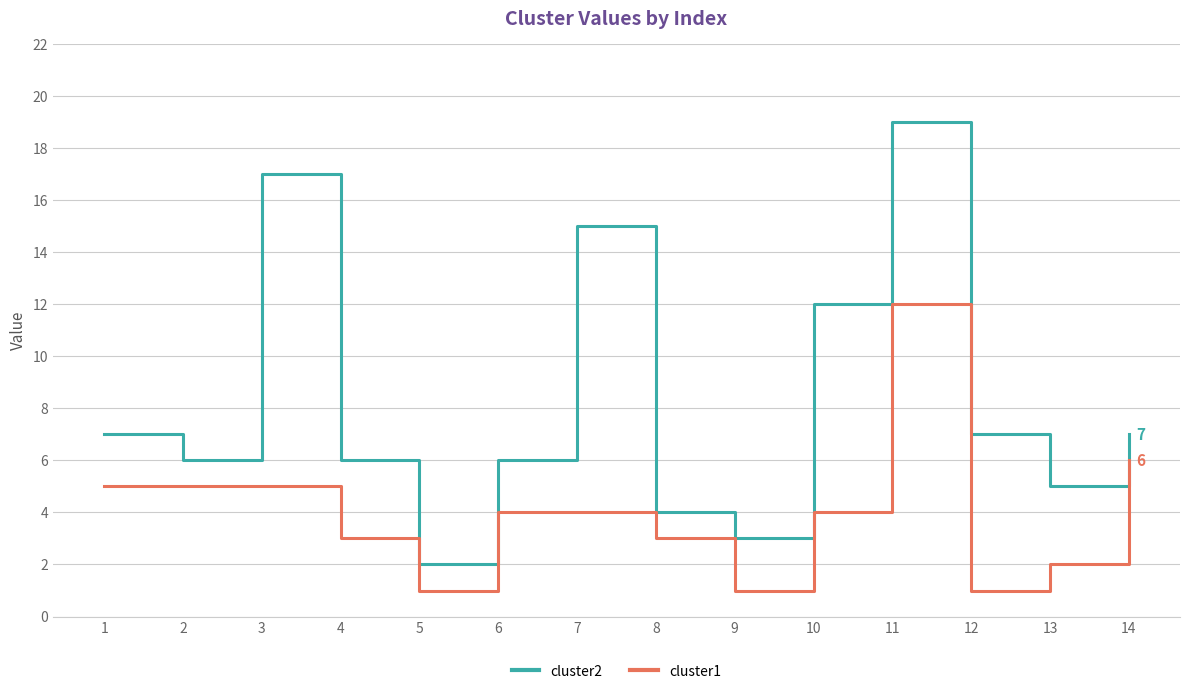

What is the total value across all series at 7?

19